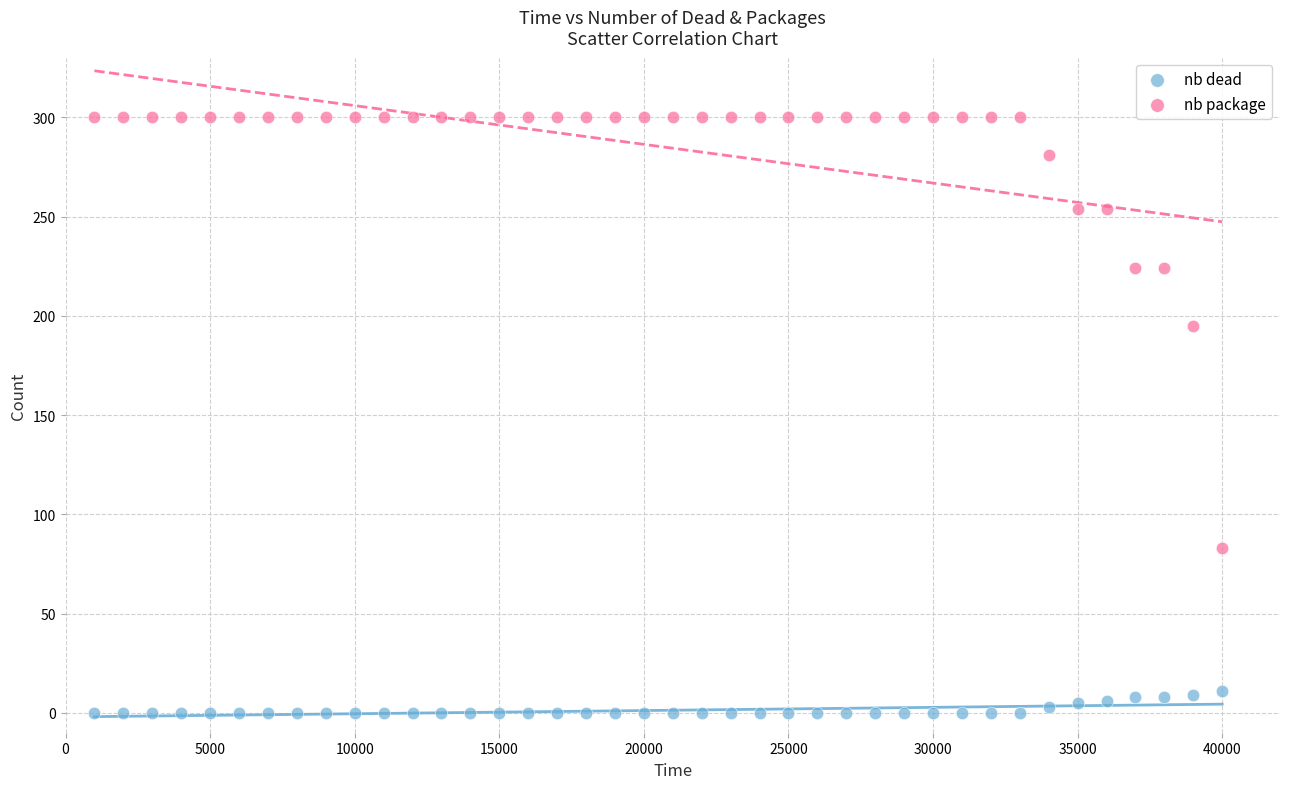

Which series has the widest spread of Y values?

nb package